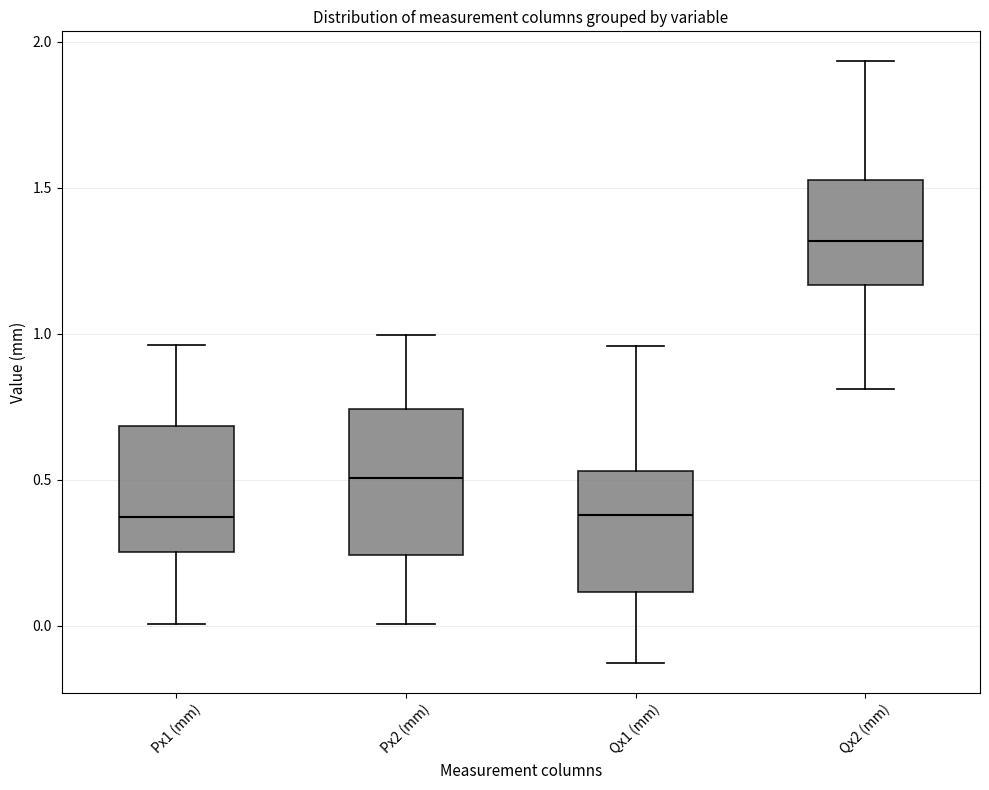

Where does the lower whisker of the box for Qx1 (mm) end on the y-axis? The values are not printed on the chart, so give them approximately, as read against the axis.

-0.15